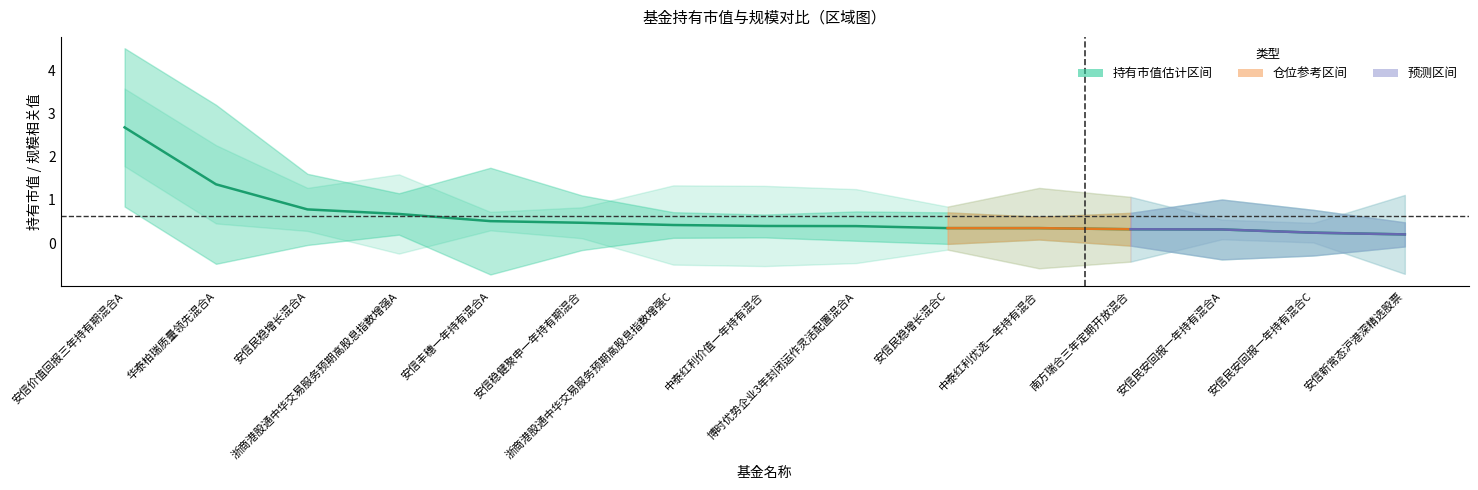

True or false: the data has more than 0 interior local peaks.

False